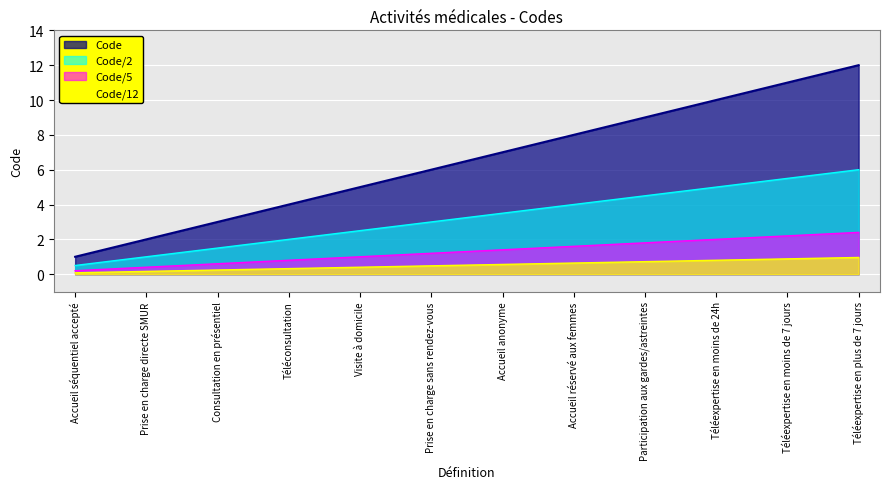

Rank the categories by value from highest to lowest.

Téléexpertise en plus de 7 jours, Téléexpertise en moins de 7 jours, Téléexpertise en moins de 24h, Participation aux gardes/astreintes, Accueil réservé aux femmes, Accueil anonyme, Prise en charge sans rendez-vous, Visite à domicile, Téléconsultation, Consultation en présentiel, Prise en charge directe SMUR, Accueil séquentiel accepté